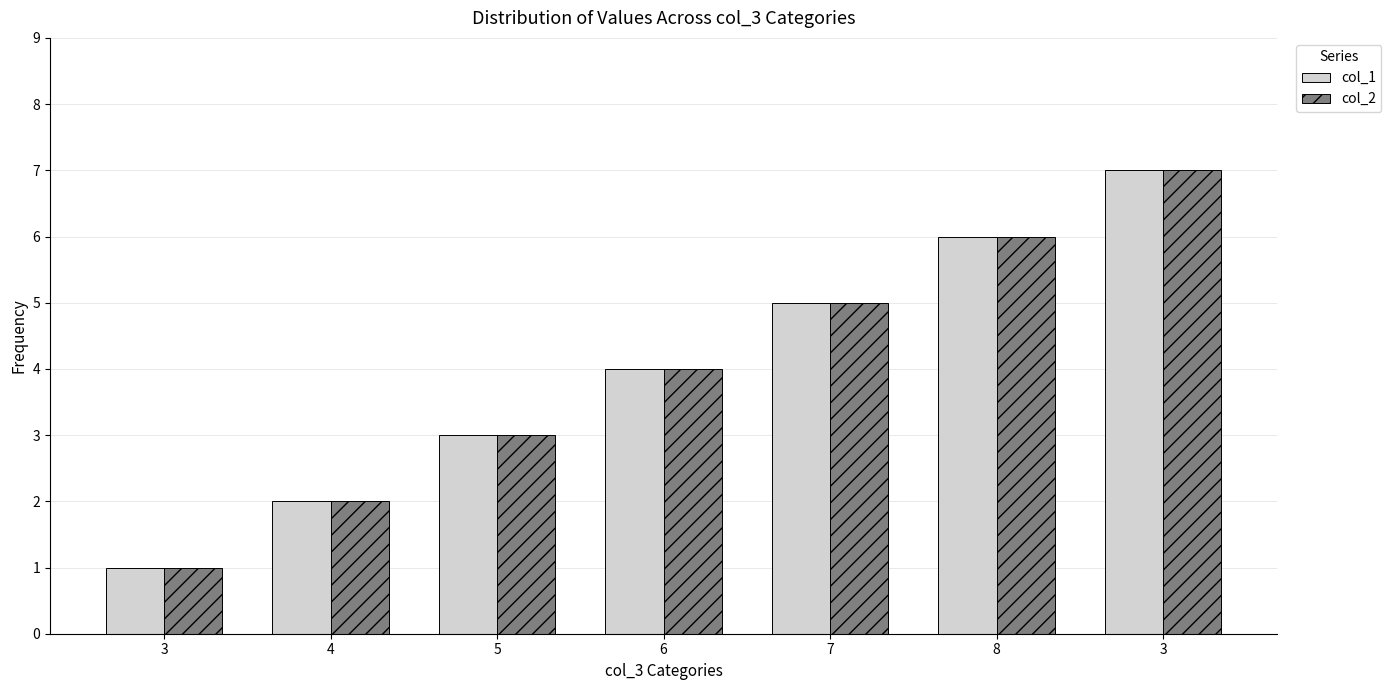

True or false: col_2 has a value of 3 at 5.

True